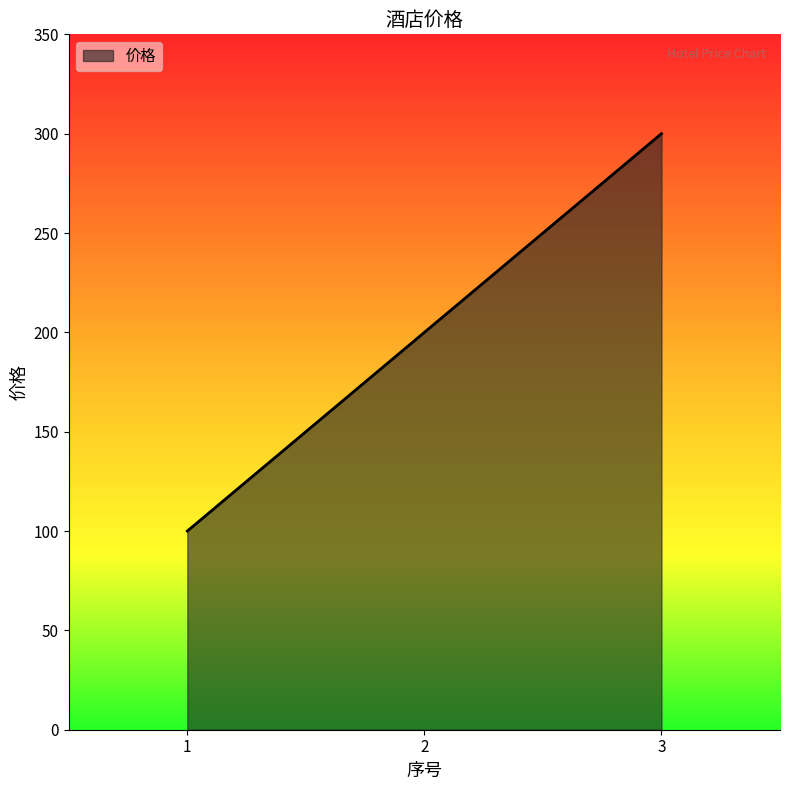

What is the sum of all values?

600